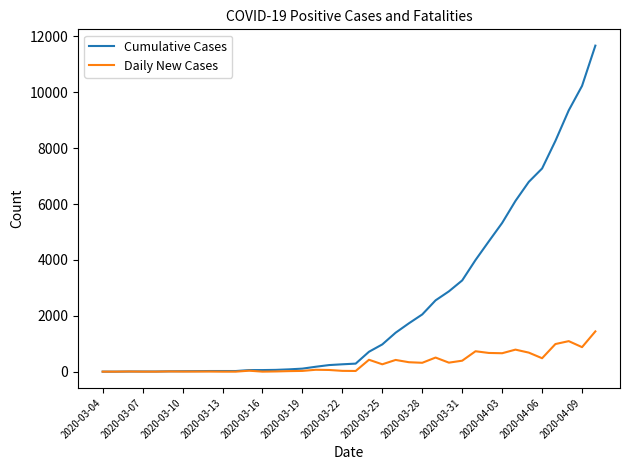

What are all the series names shown in the legend?

Cumulative Cases, Daily New Cases